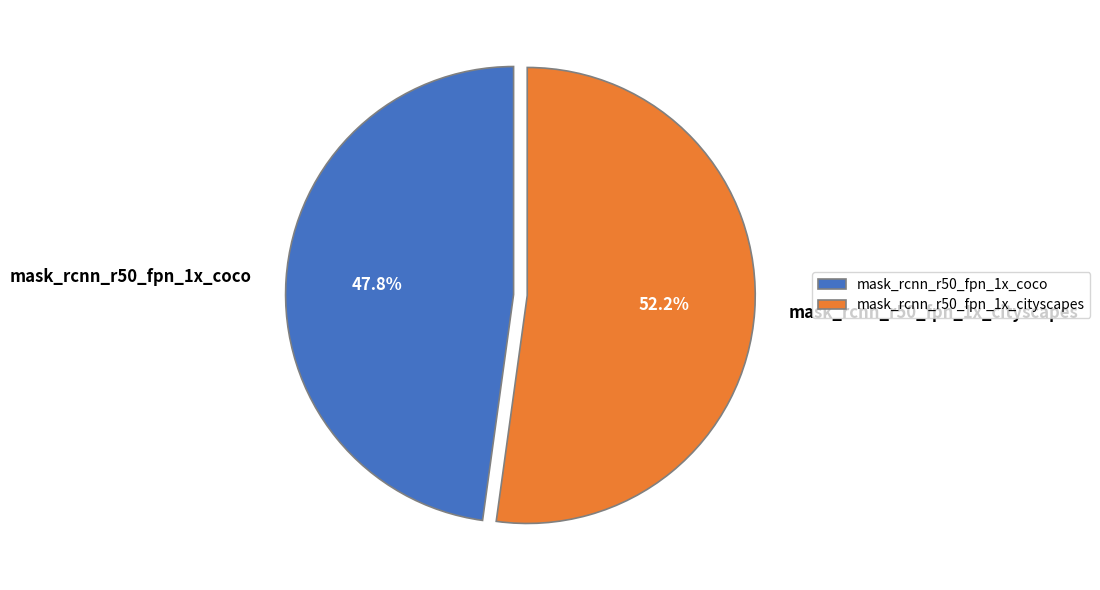

Do mask_rcnn_r50_fpn_1x_cityscapes and mask_rcnn_r50_fpn_1x_coco together represent more than half of the pie?

Yes